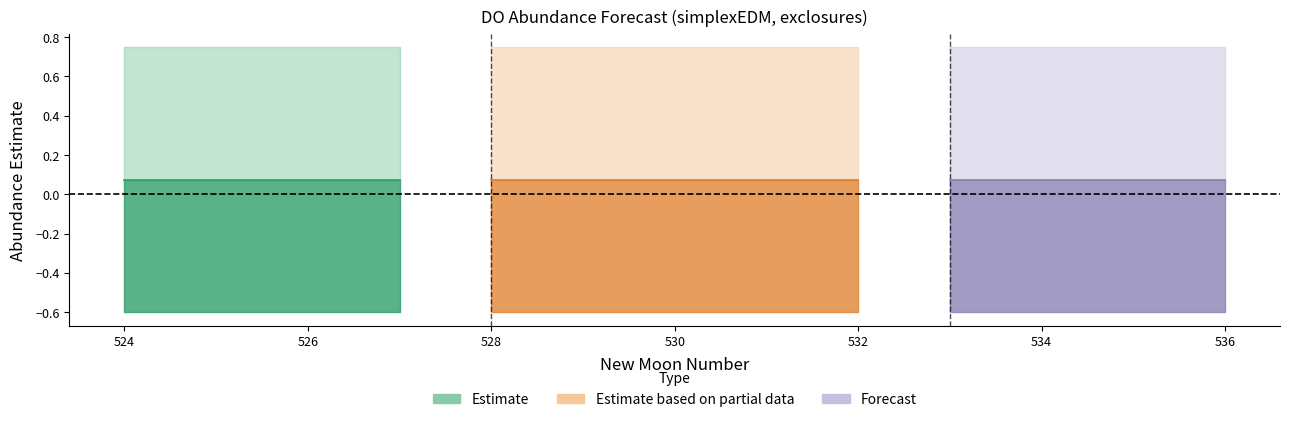

Between 535 and 531, which is larger?

535